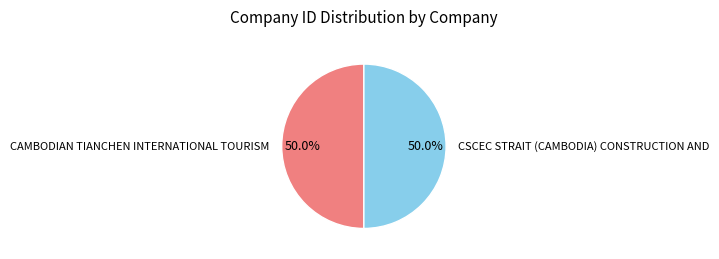

Is it true that CAMBODIAN TIANCHEN INTERNATIONAL TOURISM is 59% of the pie?

False